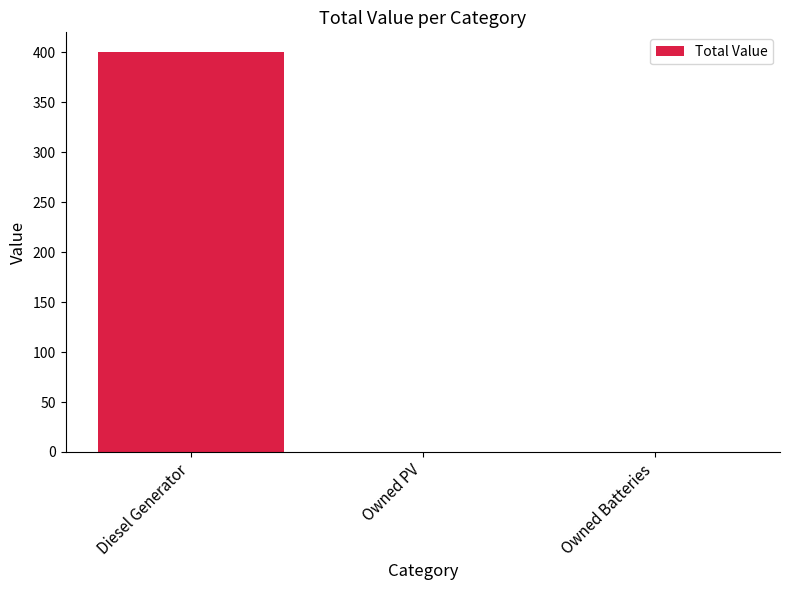

What is the sum of the values at Owned PV and Diesel Generator?

400